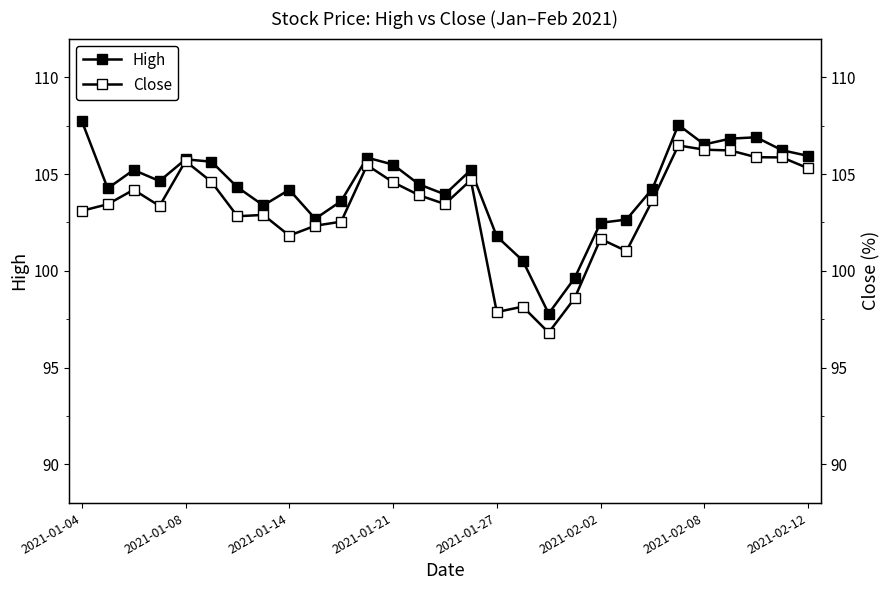

Which series has the largest range (max minus min)?

High